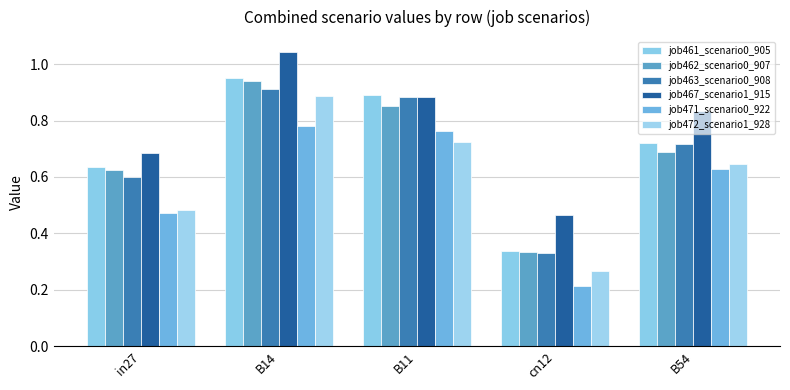

How many series are shown in this chart?

6